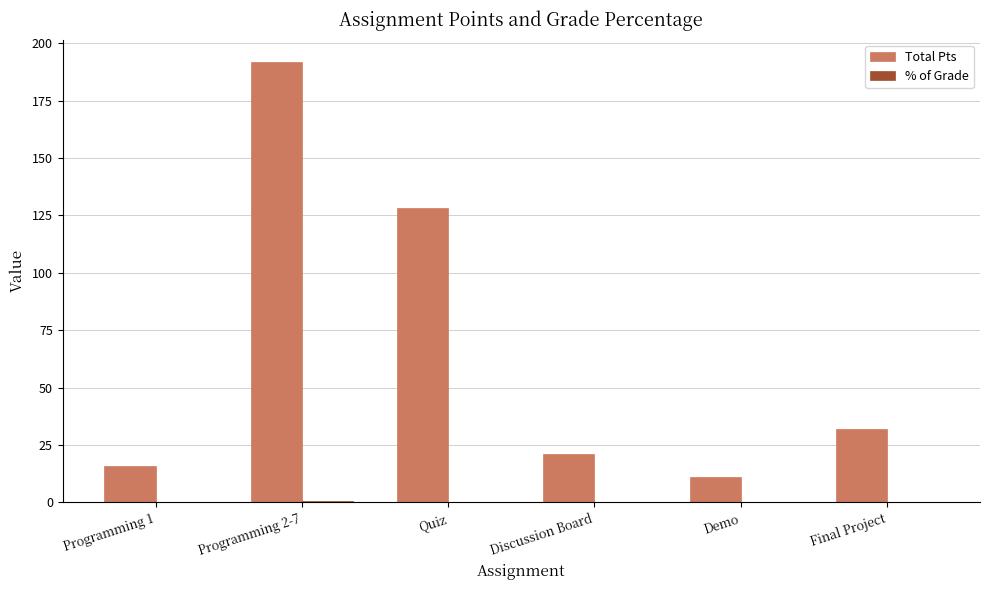

At which label is Total Pts closest to 101?

Quiz